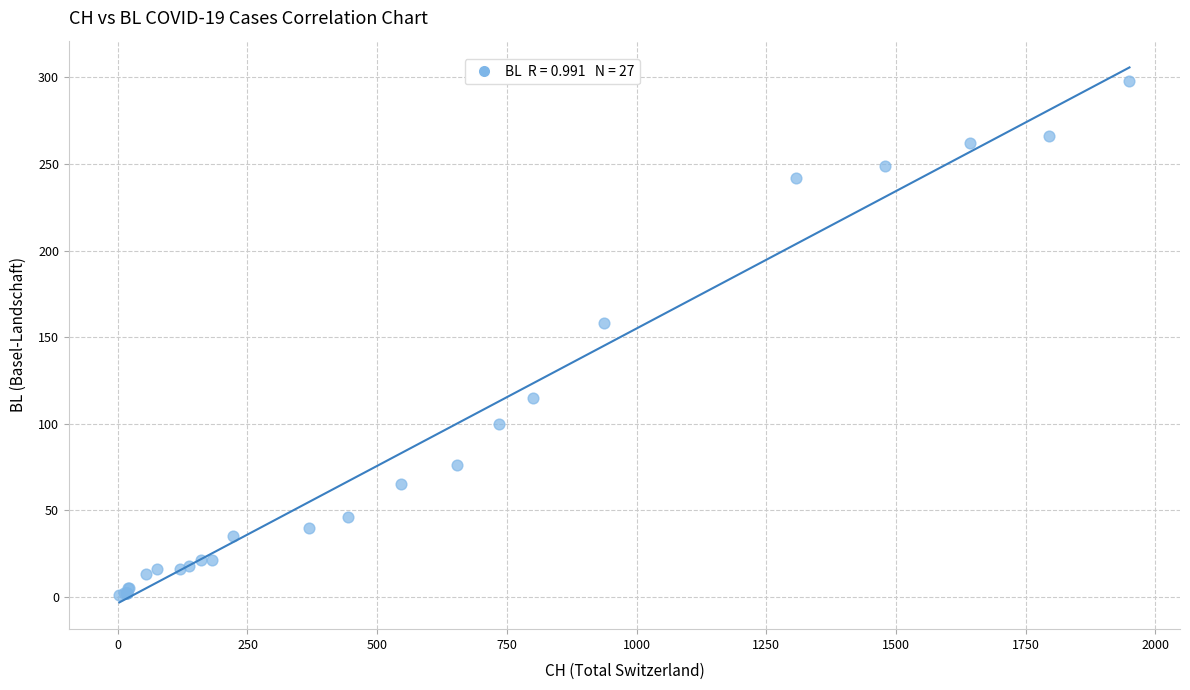

What Y value in the scatter plot is closest to 149?

158